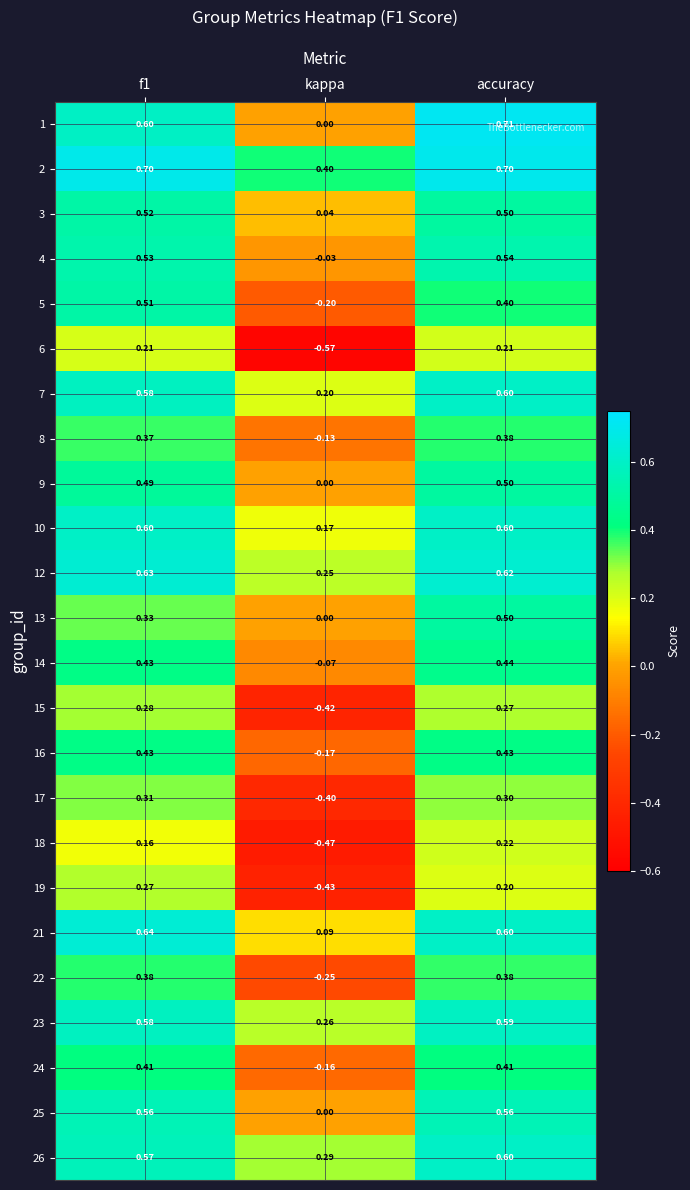

At which label does 26 reach its minimum?

kappa